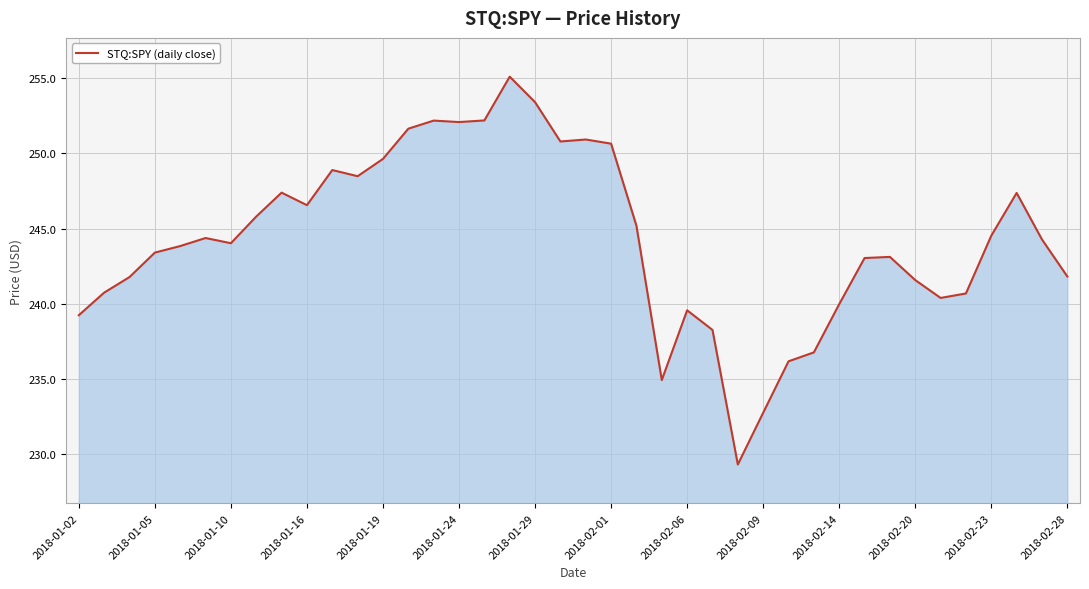

What is the minimum value shown in the chart?

229.3